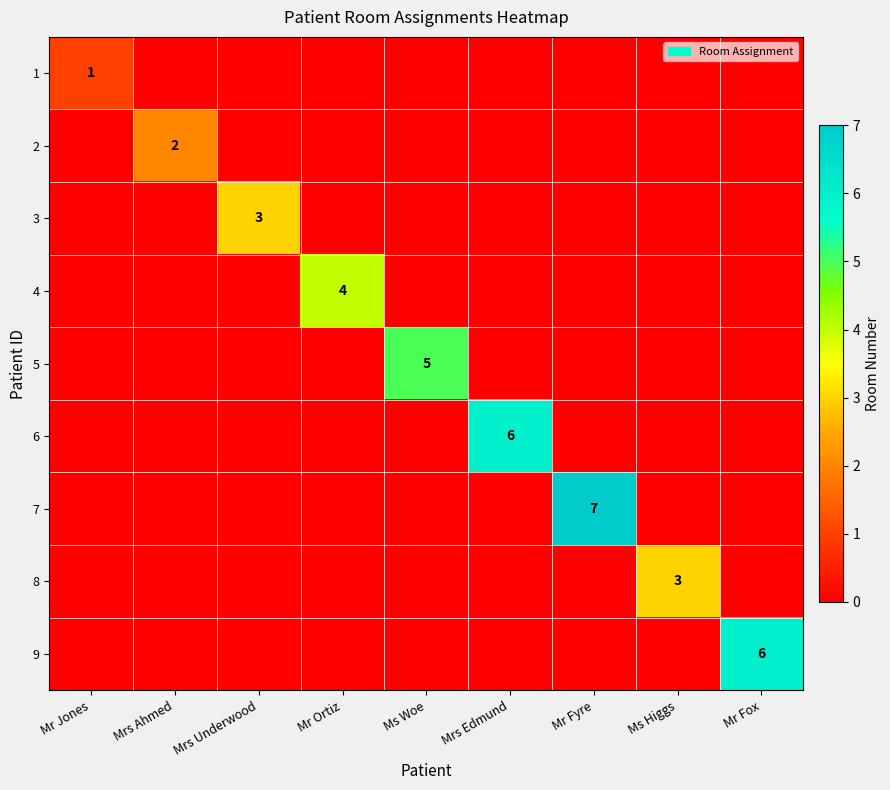

Rank the series by their maximum value, from highest to lowest.

7, 6, 9, 5, 4, 3, 8, 2, 1